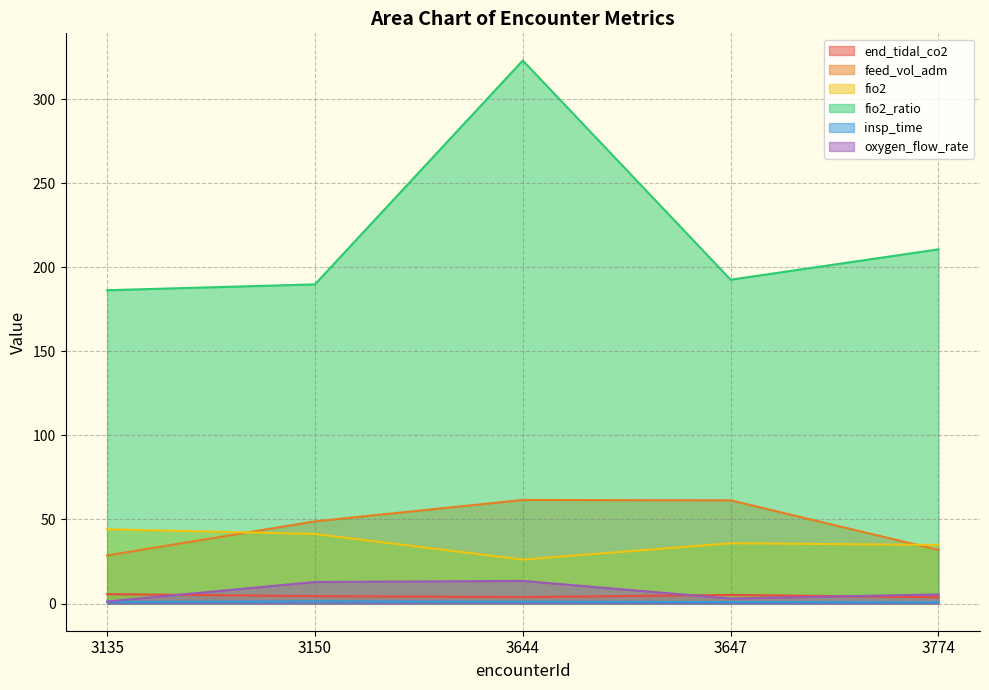

Where does the fio2_ratio series first go above 192?

3644